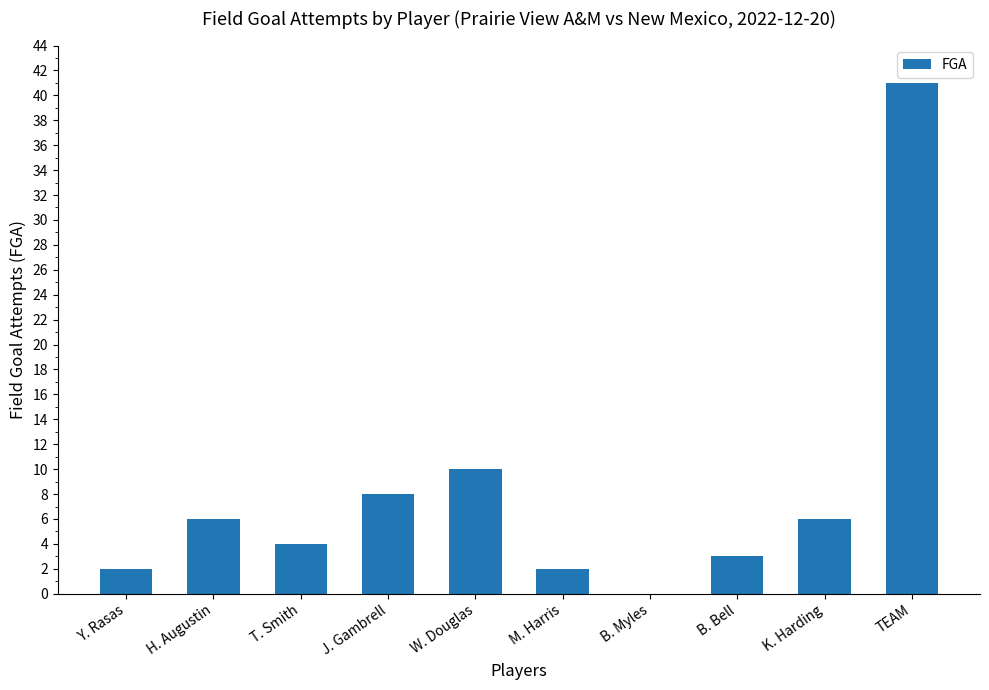

Which has a higher value, B. Bell or H. Augustin?

H. Augustin